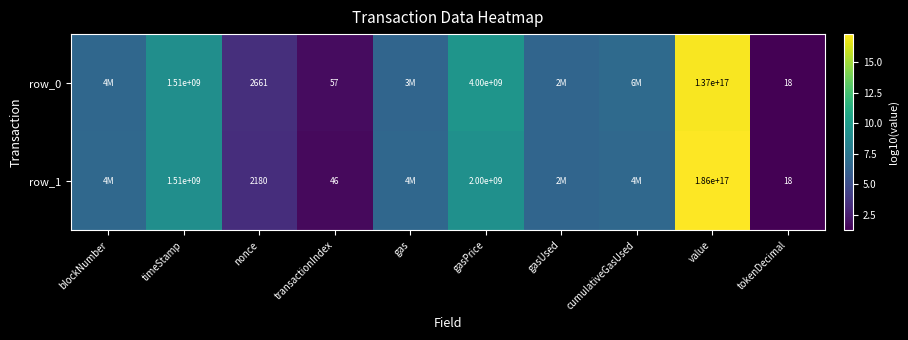

What is the total value across all series at gasPrice?

18.9